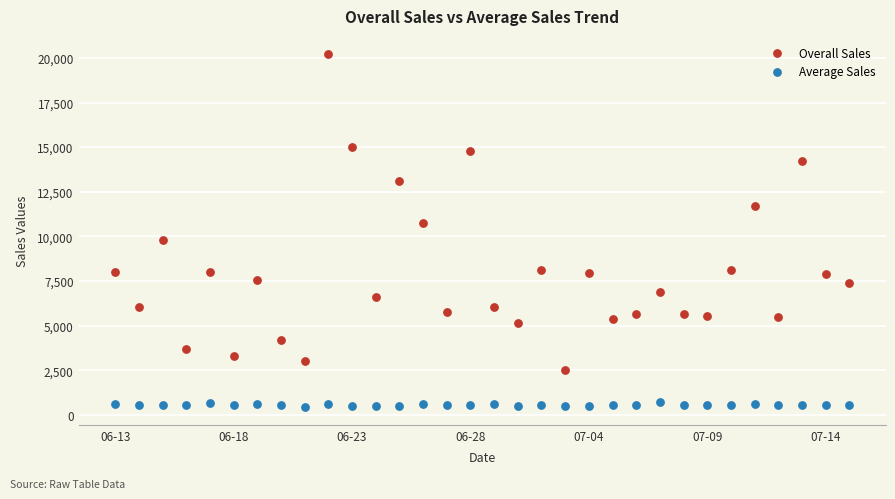

Across all data points, what is the range of Y values (max minus min)?

19814.0